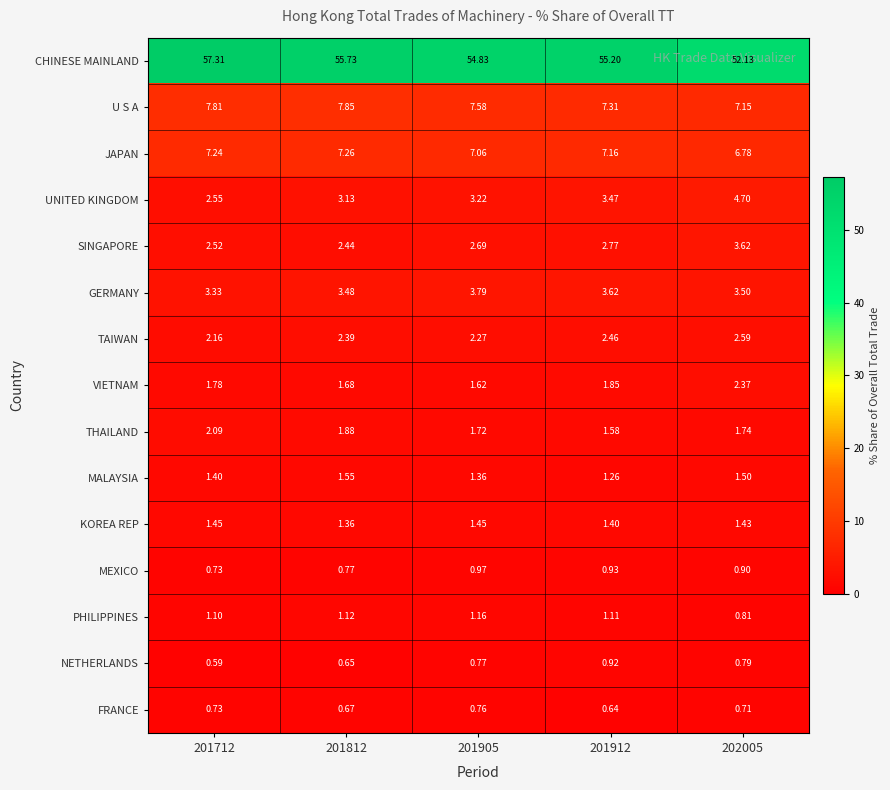

Which series has the largest total across all categories?

CHINESE MAINLAND